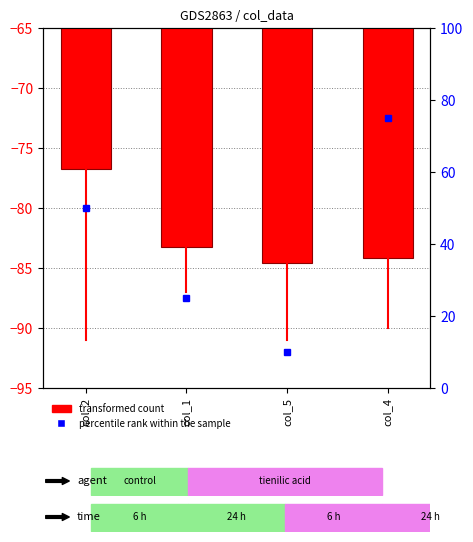

What is the label of the 2nd bar from the right?

col_5